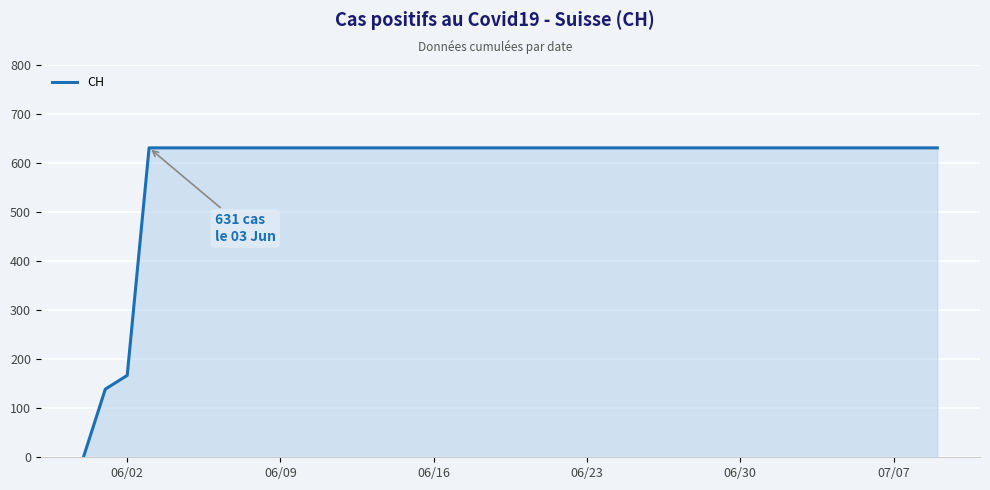

What is the maximum value shown in the chart?

631